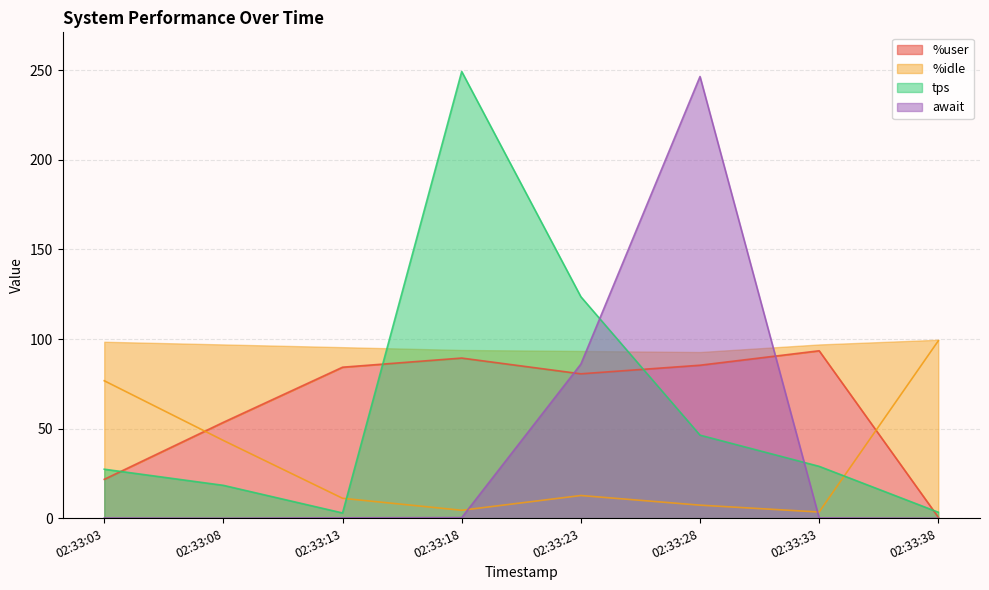

List the series in order of their peak value, highest first.

tps, await, %idle, %user